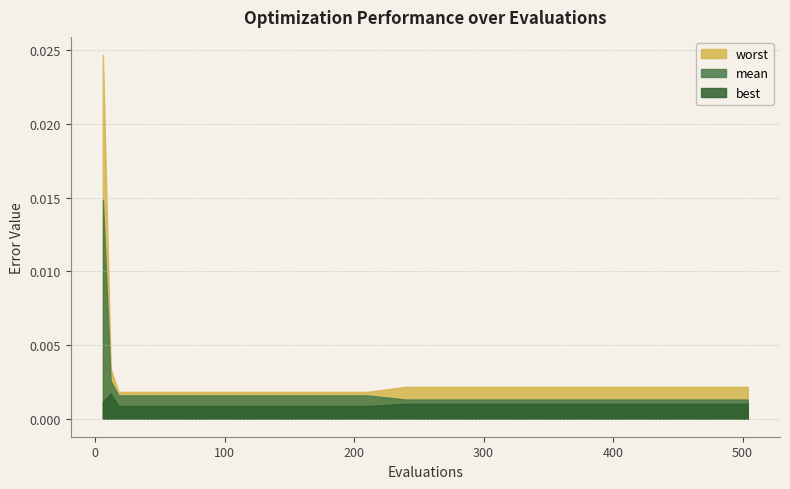

The value of best at 330 is 0.0. True or false?

False